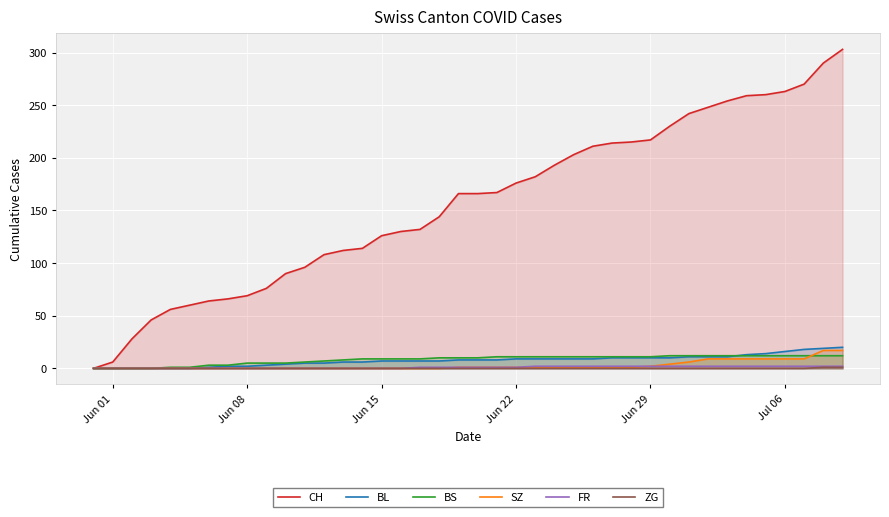

Which series has the widest spread of values?

CH